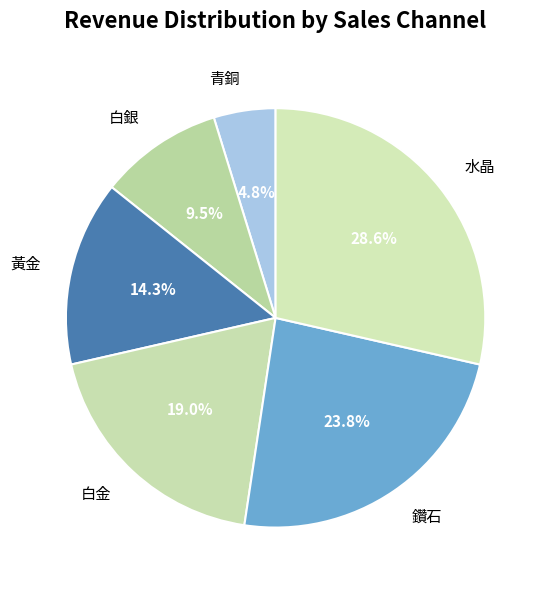

How many segments does this pie chart have?

6